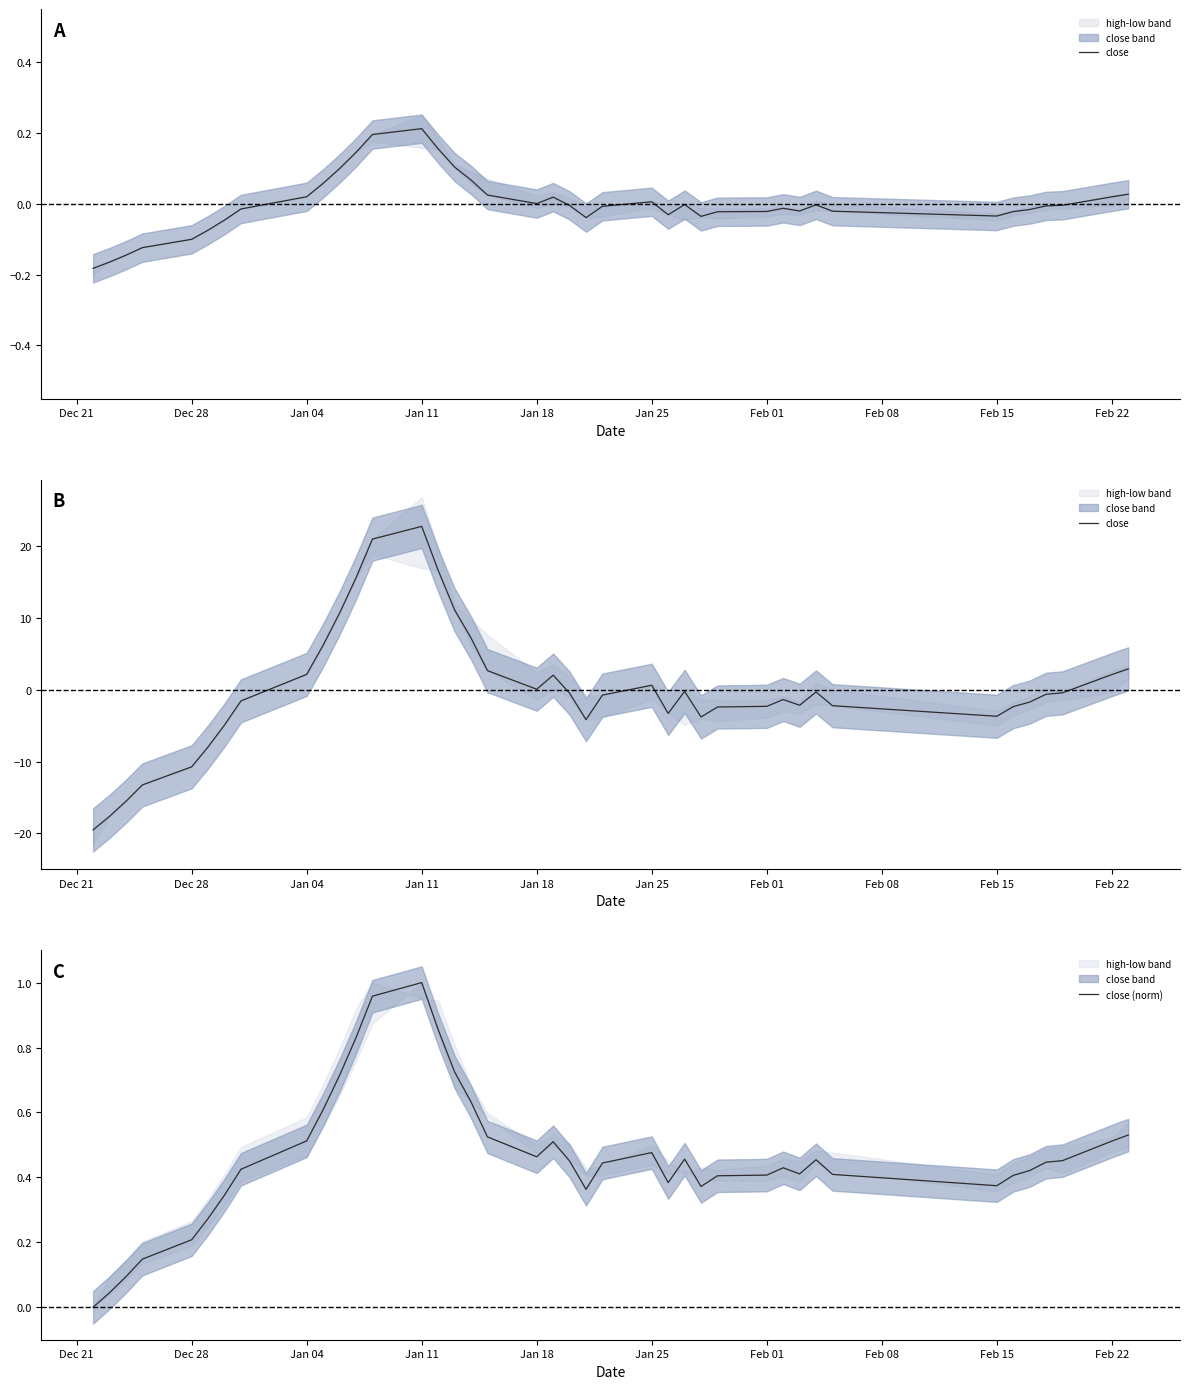

Which series ends up on top after the final intersection of close (norm) and close?

close